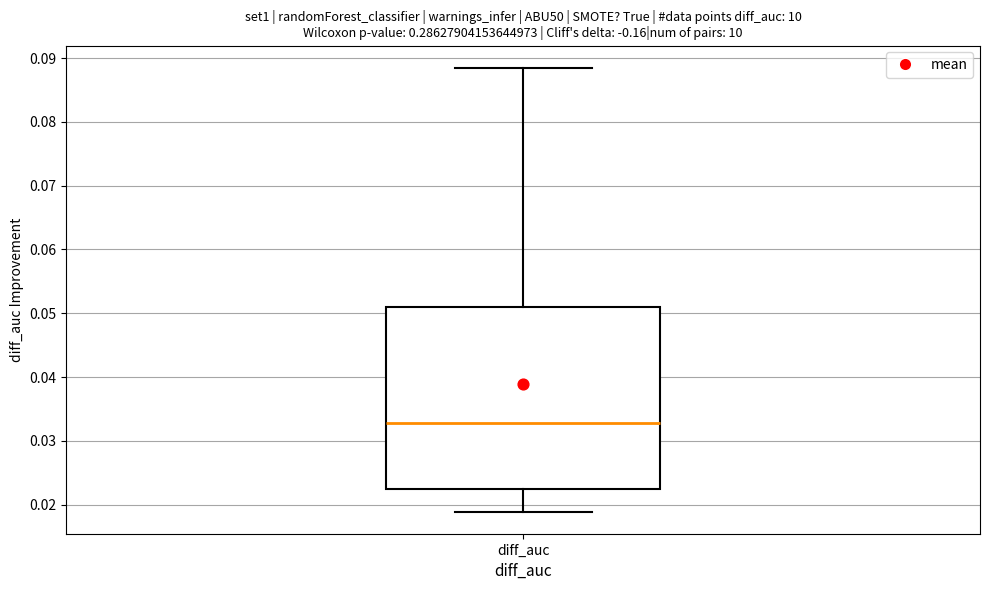

Transcribe this box plot: give where the median line is, the range the box spans, and where the two whiskers end, as read against the y-axis. The values are not printed on the chart, so give them approximately, as read against the axis.

median 0.033, box 0.022 to 0.051, whiskers 0.019 to 0.088